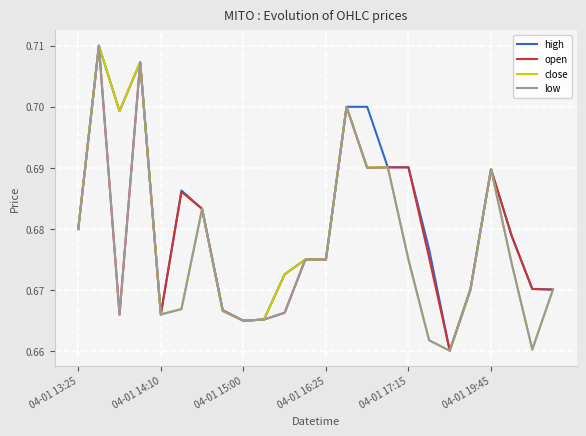

What are all the series names shown in the legend?

high, open, close, low